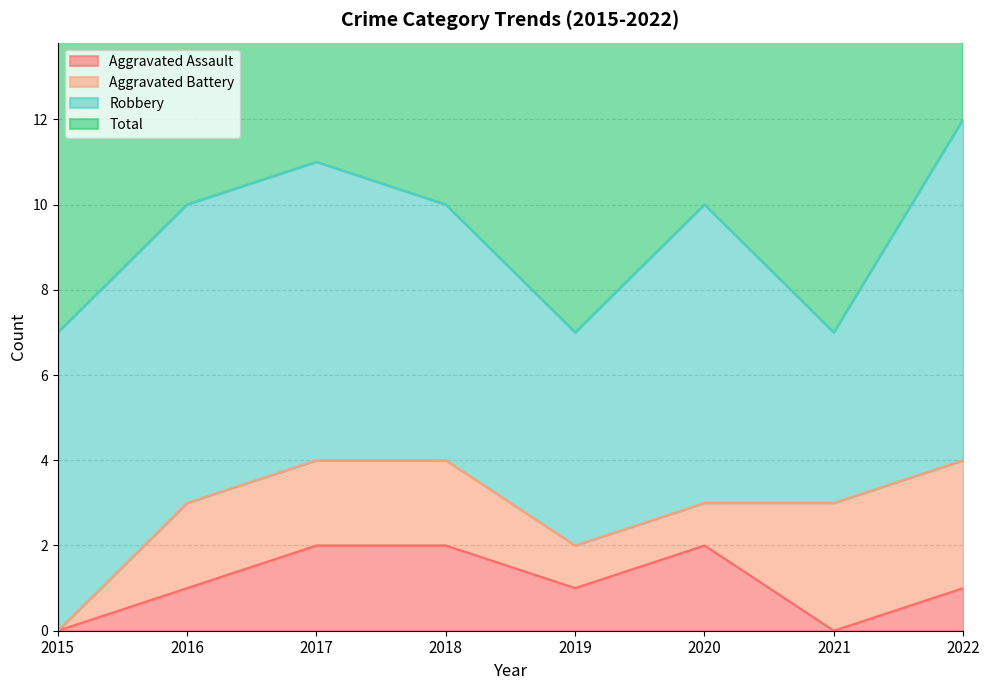

What is the total value across all series at 2015?

7